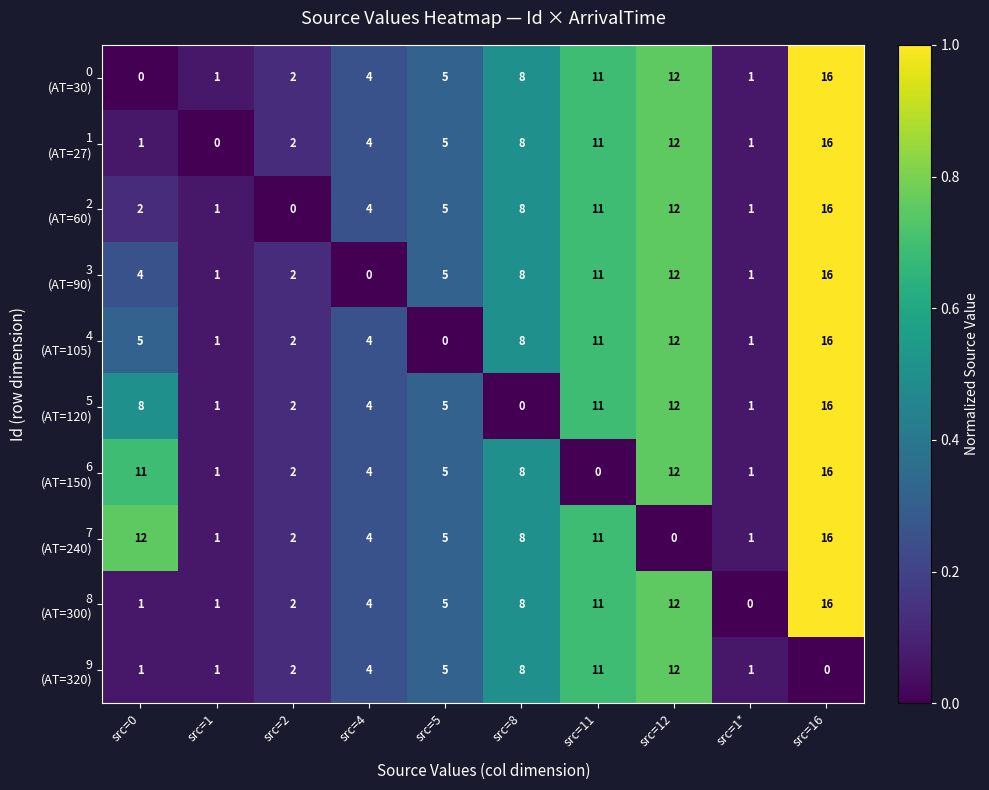

What is the spread (max minus min) of values at src=12?

12